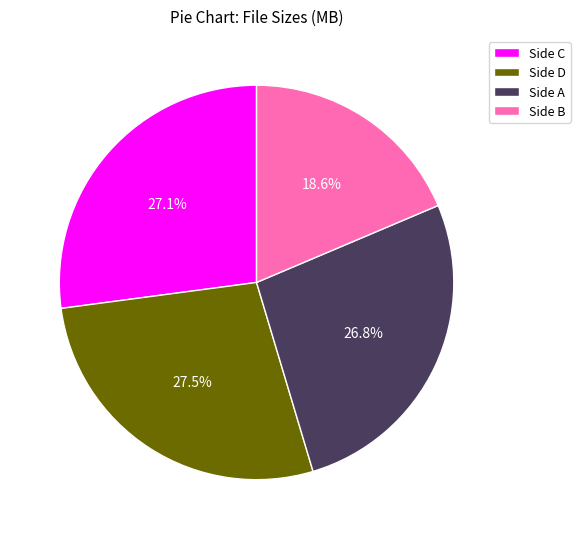

Which slice is the smallest?

Side B